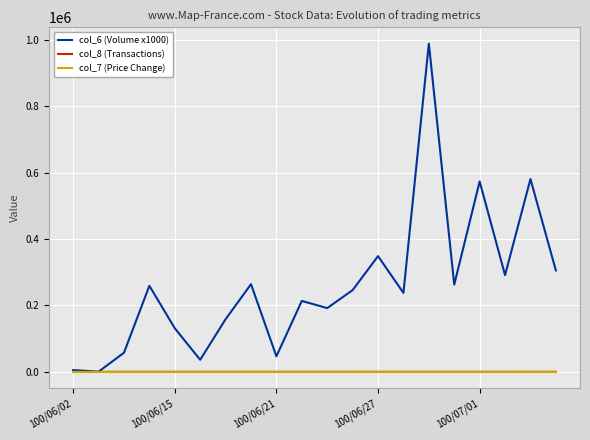

Does the chart have visible grid lines?

Yes